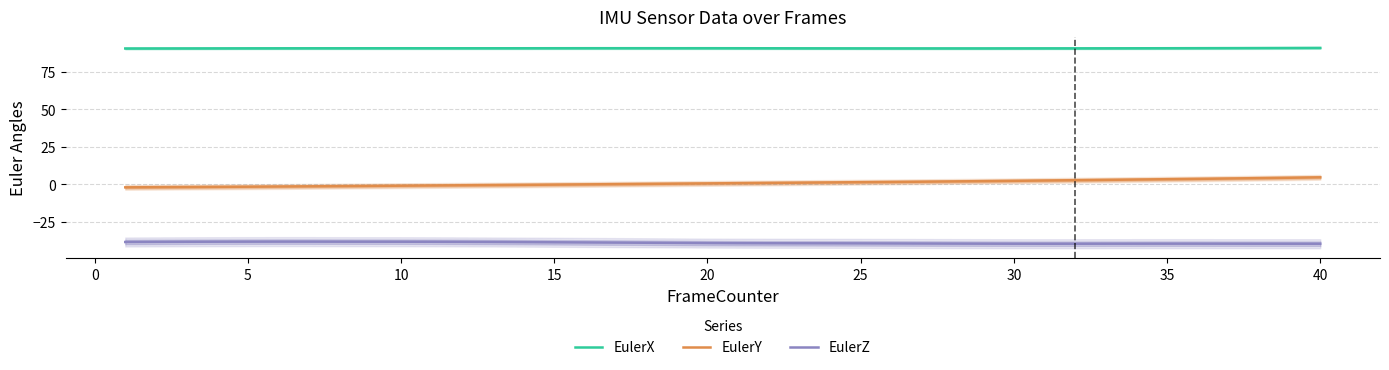

True or false: EulerZ and EulerY intersect in this chart.

False